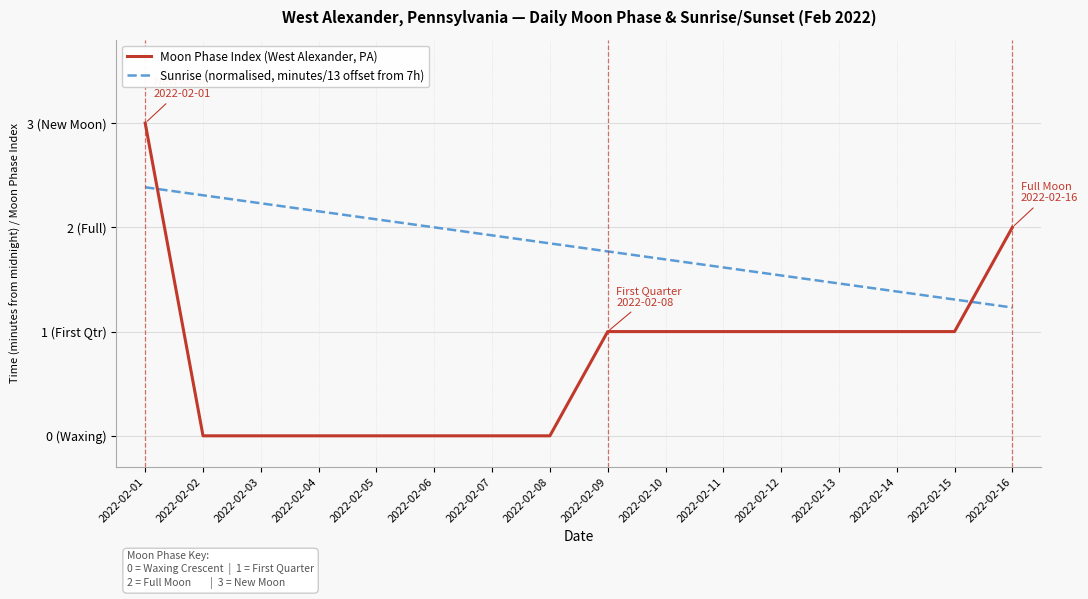

How many intersections are there between Moon Phase Index (West Alexander, PA) and Sunrise (normalised, minutes/13 offset from 7h)?

2